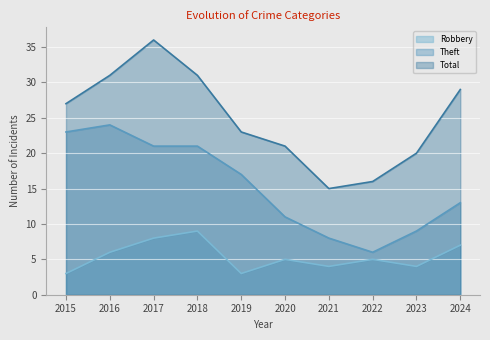

Which series has the widest spread of values?

Total